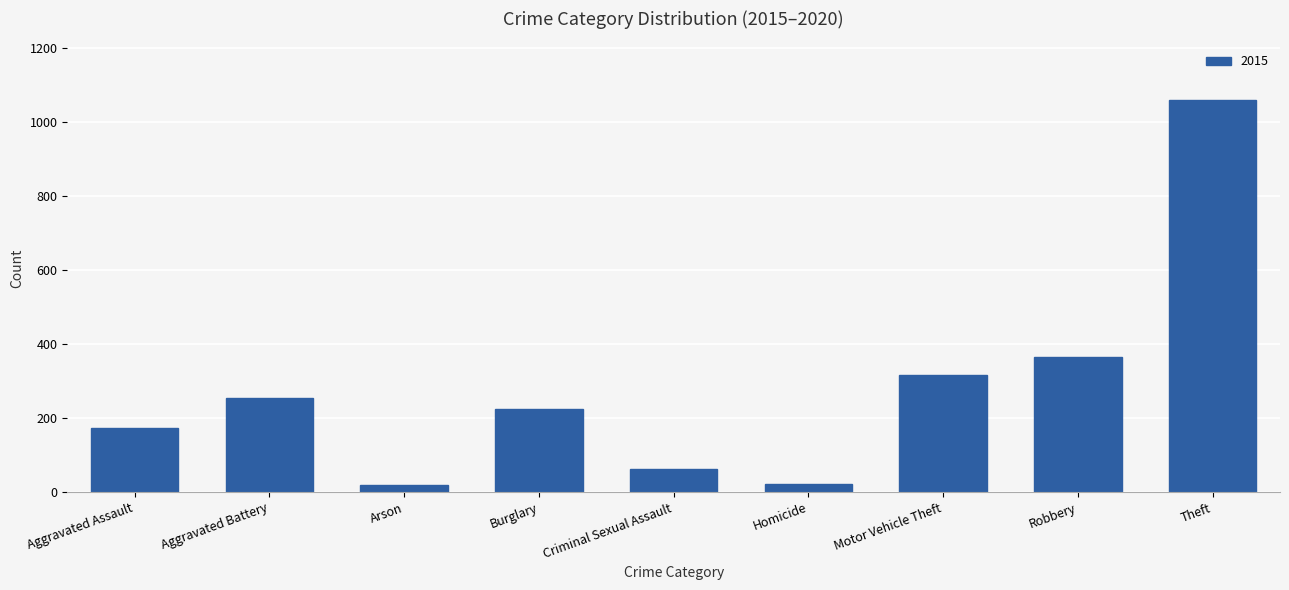

Which category has the highest value across all series?

Theft